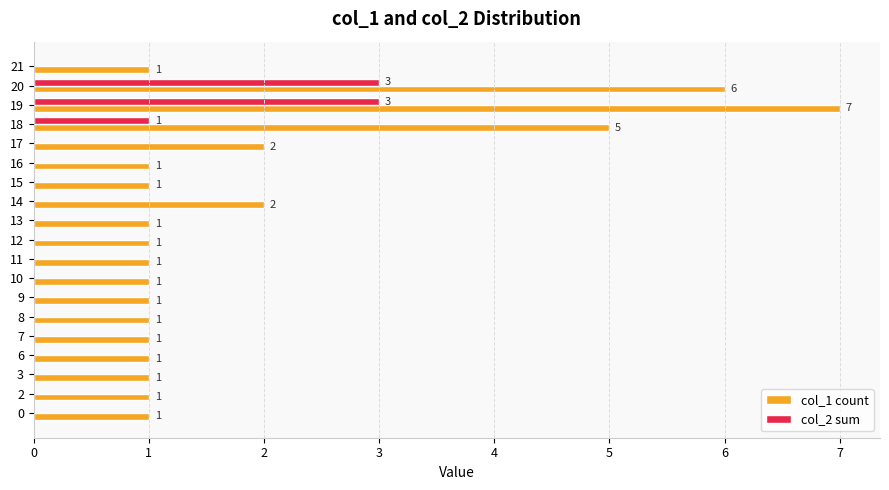

Count the col_2 sum values in the range 0 to 1.

17